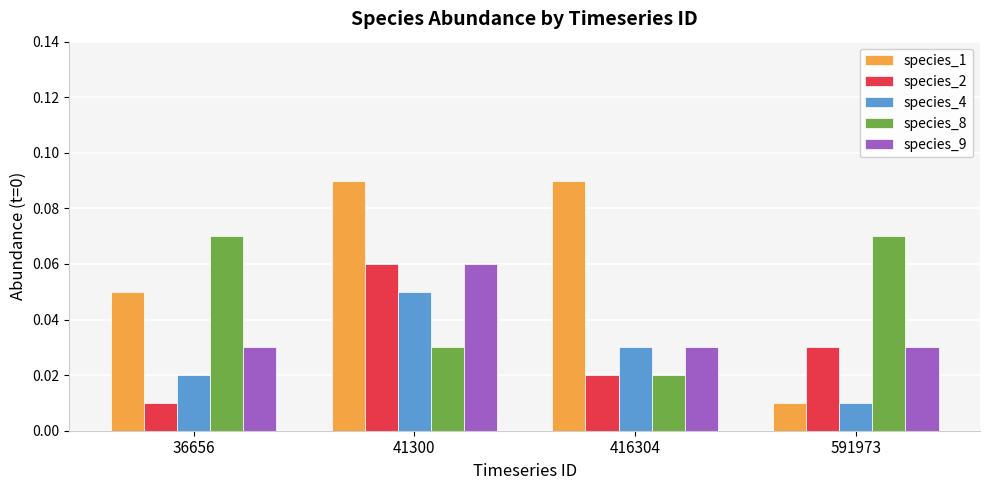

Which series has the widest spread of values?

species_1